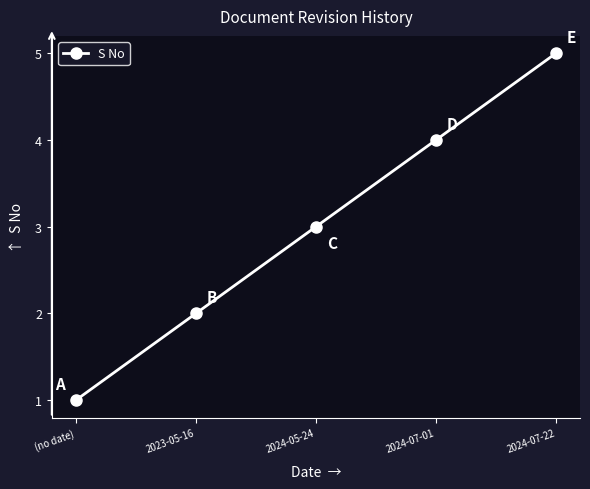

True or false: there are more than 0 points higher than both neighbors.

False